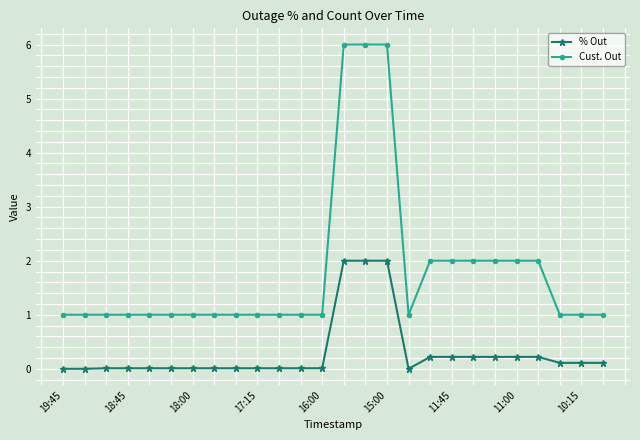

Rank the series by their average value, from lowest to highest.

% Out, Cust. Out